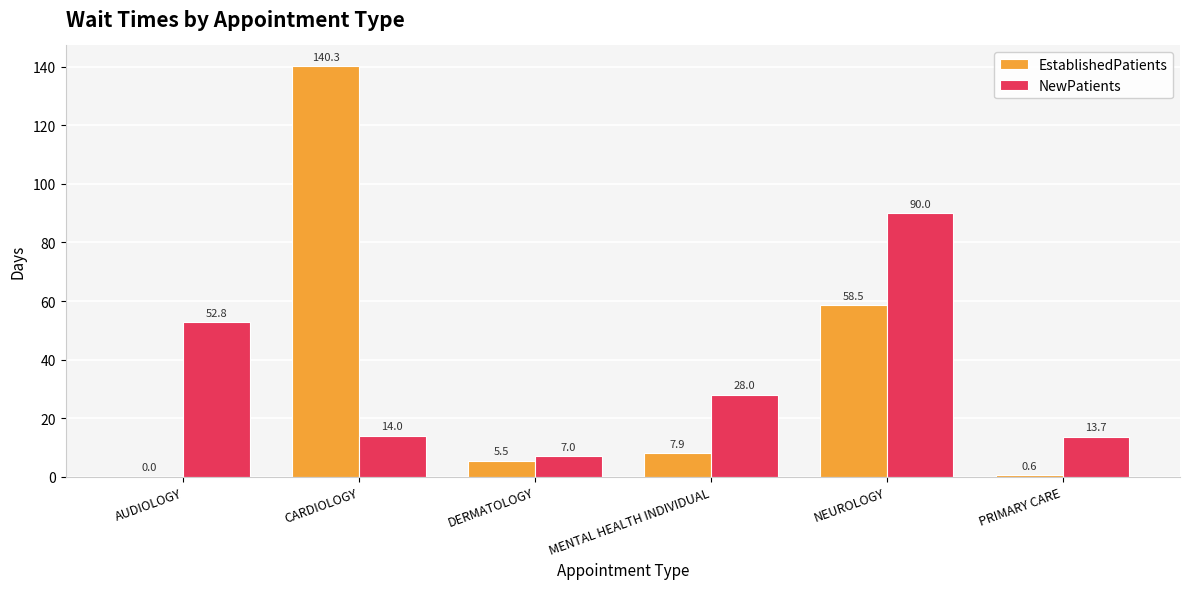

What value does the EstablishedPatients series have at MENTAL HEALTH INDIVIDUAL?

7.9